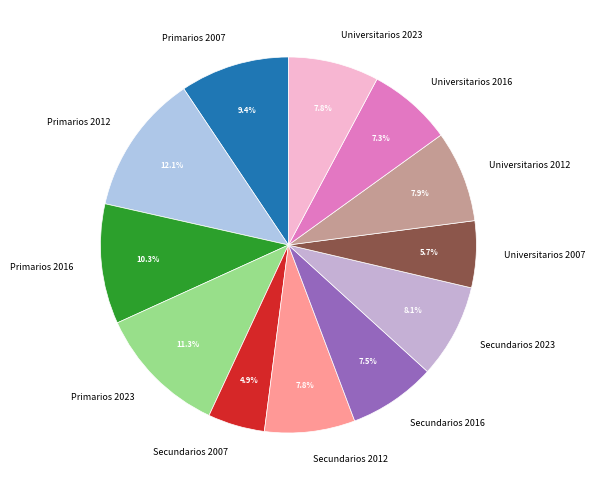

Is there a majority slice in this chart?

No